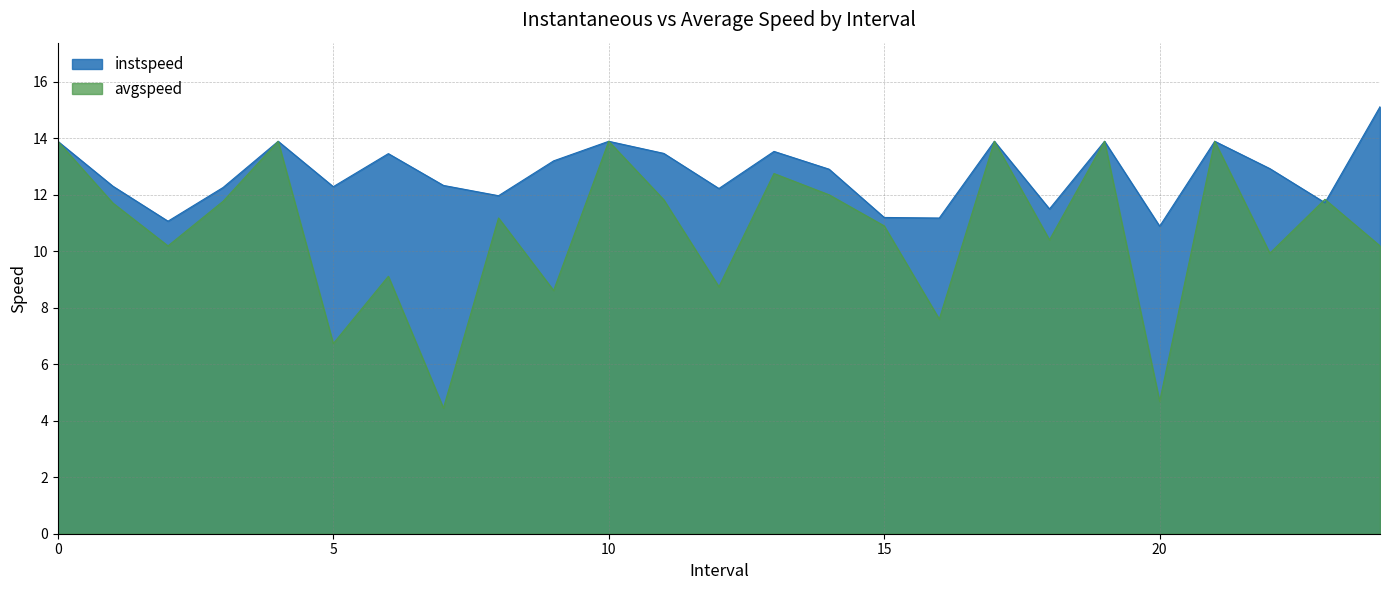

Which has a higher value, 7.0 or 23.0?

7.0